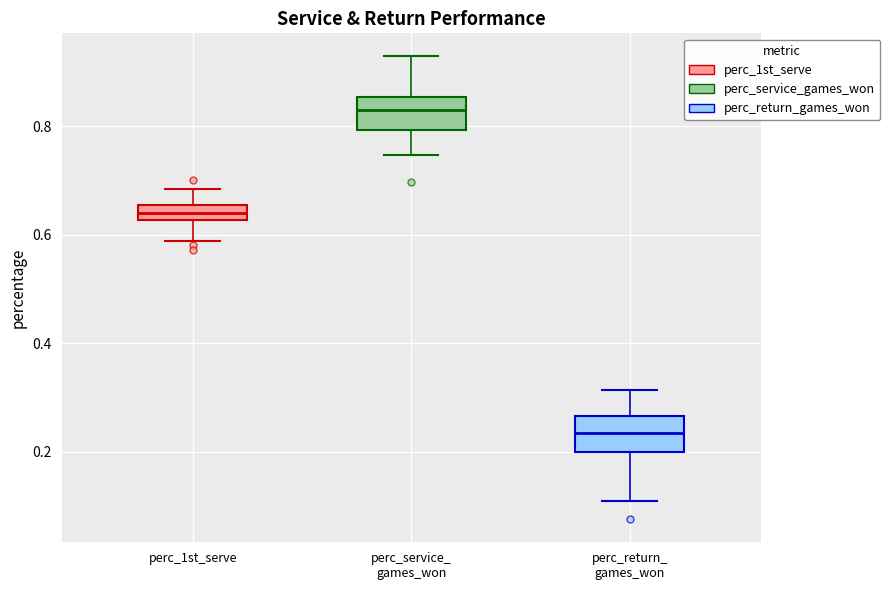

Which box's median line is the highest?

perc_service_ games_won